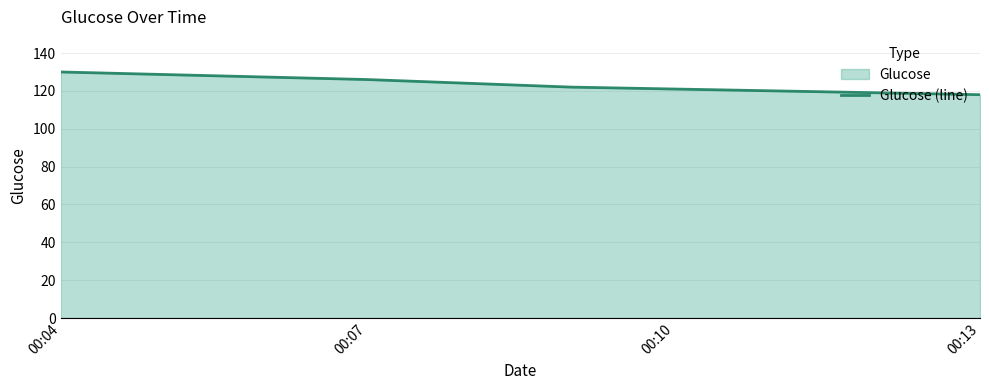

The chart shows a value of 118 at 00:13. True or false?

True